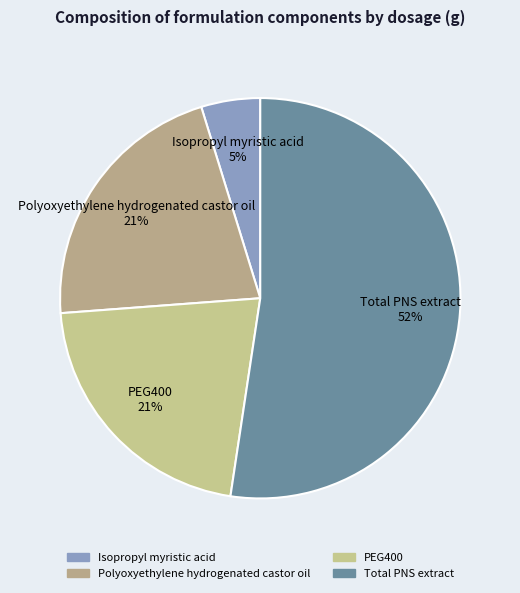

True or false: PEG400 accounts for 28% of the total.

False